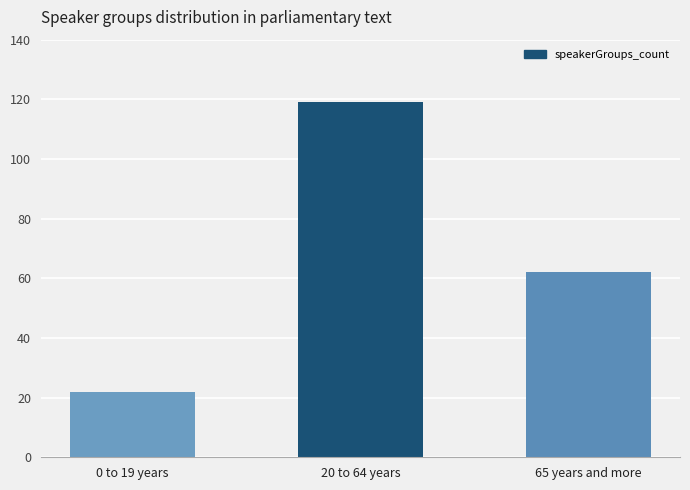

What is the label of the 1st bar from the right?

65 years and more